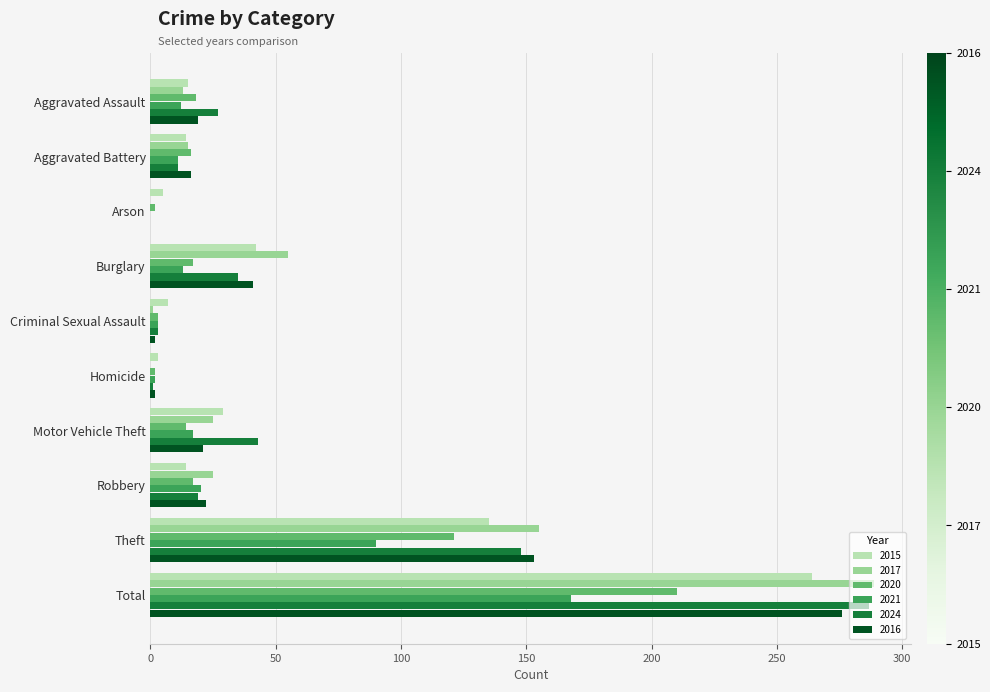

Is the value of 2020 at Motor Vehicle Theft greater than the value of 2017 at Total?

No